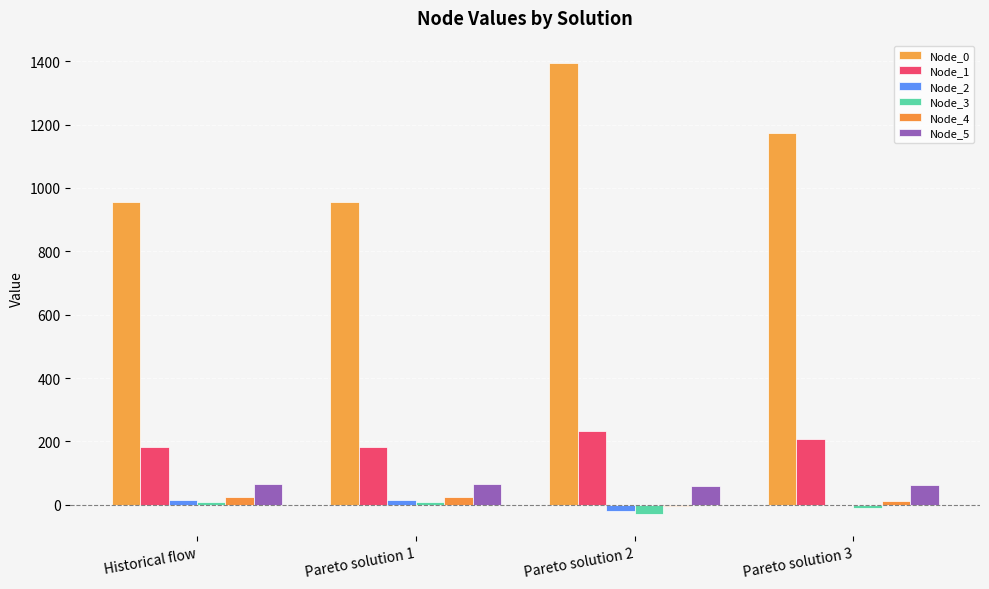

Where does the Node_1 series first go above 207?

Pareto solution 2